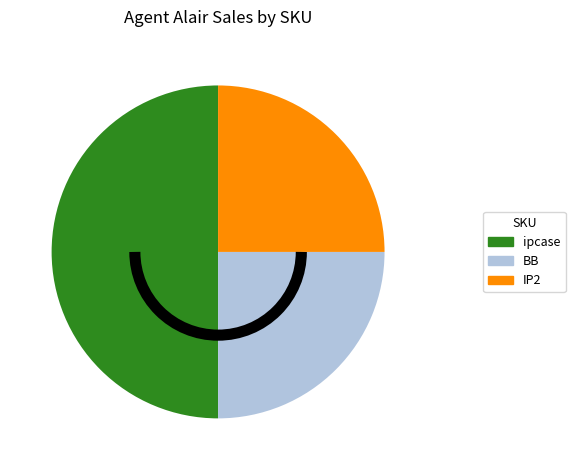

Is it true that ipcase is 63% of the pie?

False